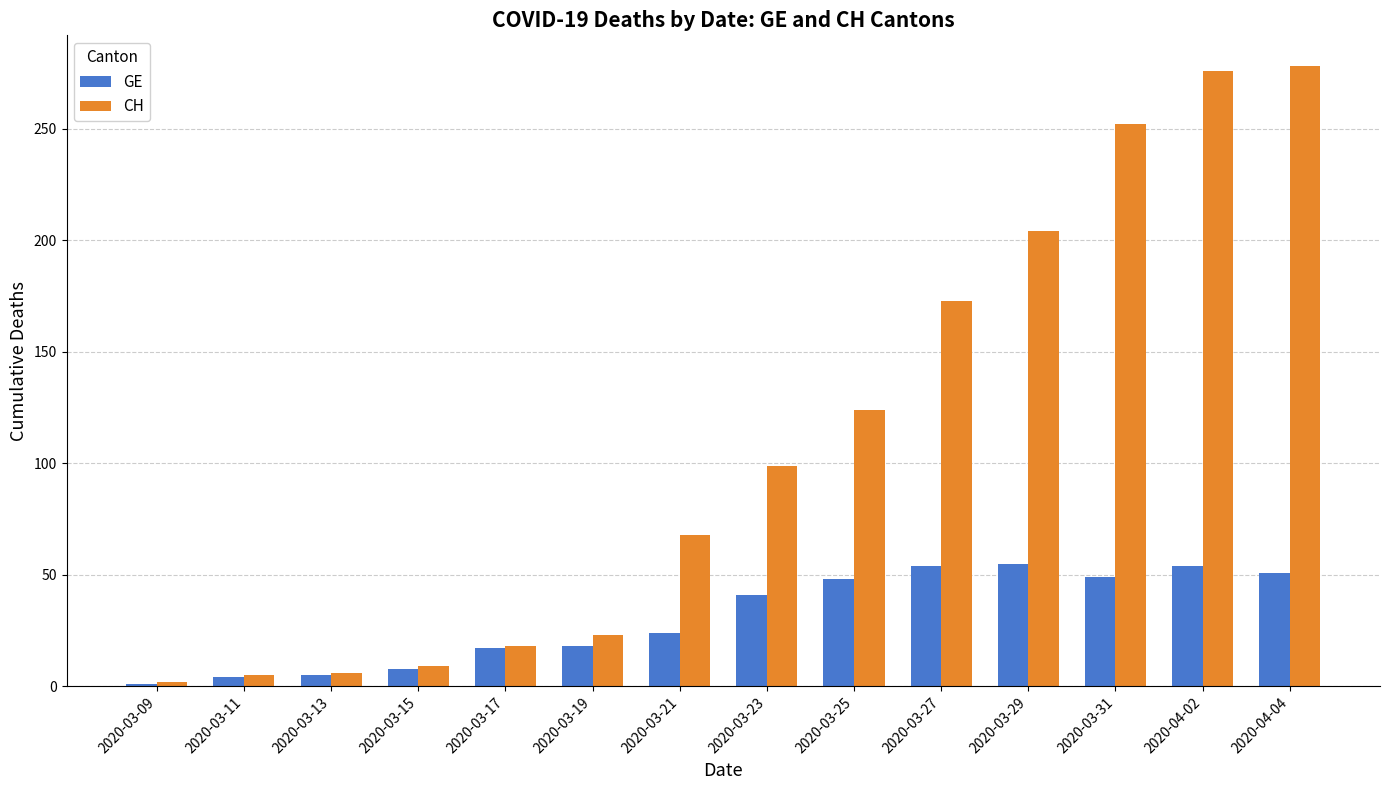

What is the minimum value shown in the chart?

1